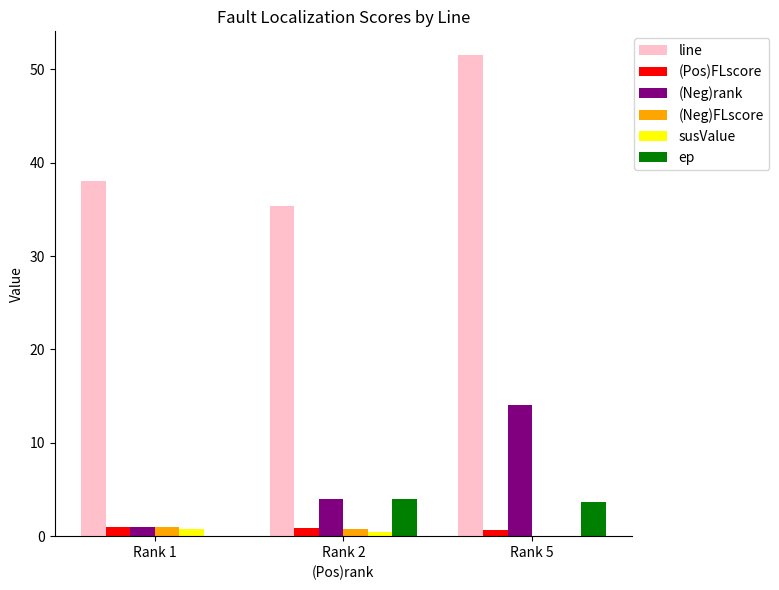

Between Rank 2 and Rank 5, which series saw the biggest shift?

line